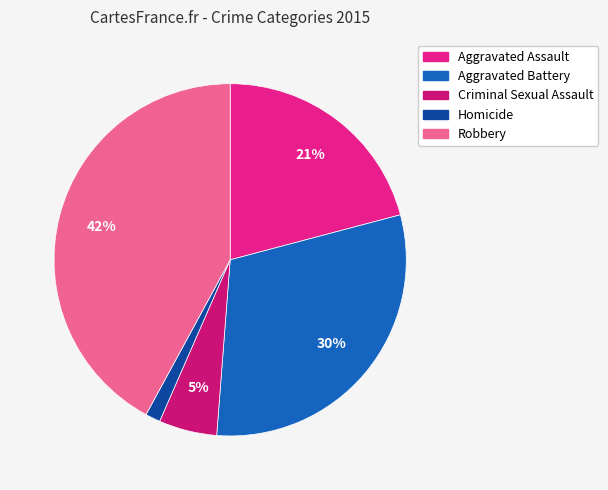

True or false: Robbery accounts for 52% of the total.

False